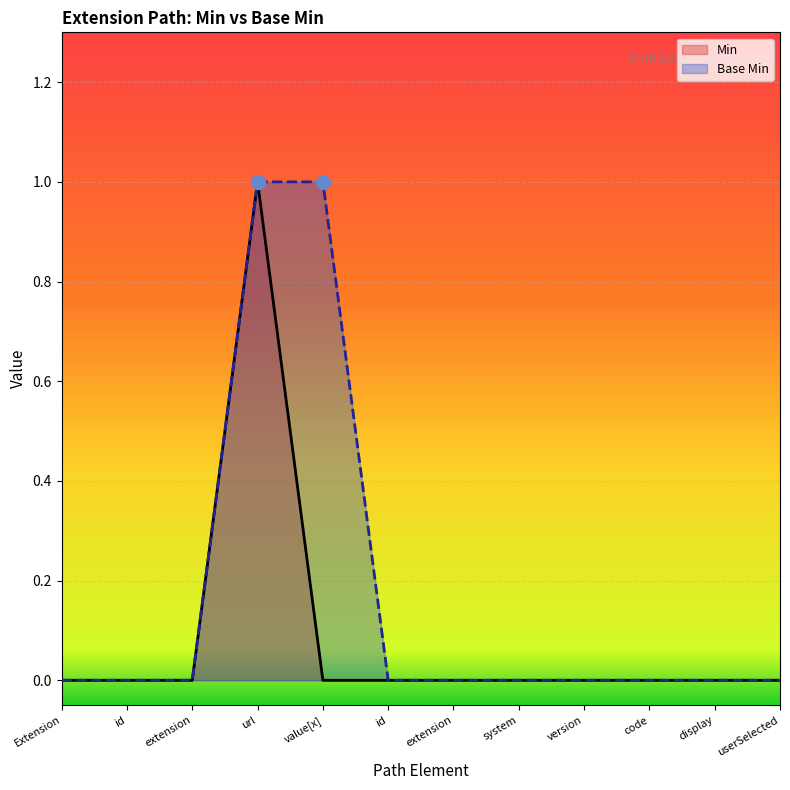

At system, list the series in order from smallest to largest.

Min, Base Min